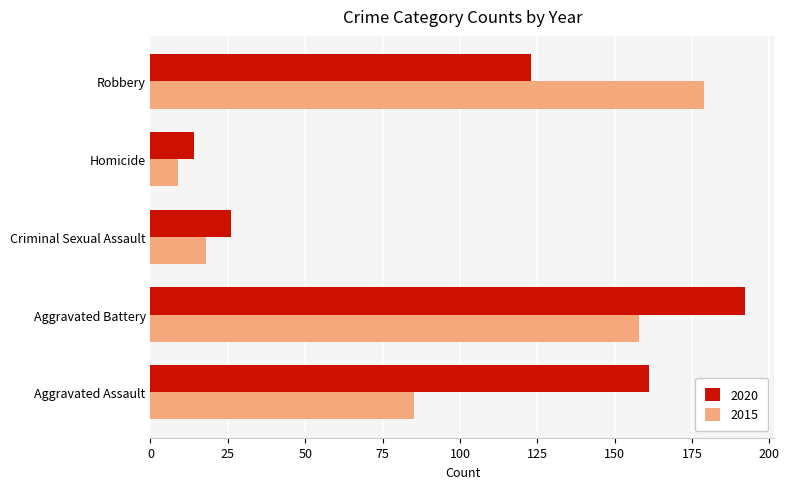

Which series changed the most between Aggravated Battery and Criminal Sexual Assault?

2020